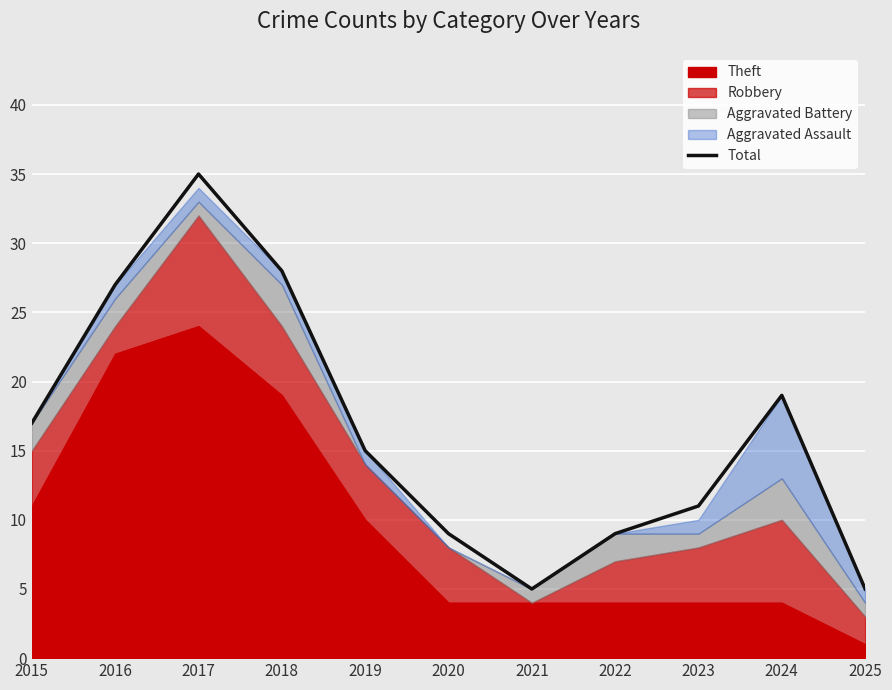

At which category does the data reach its first local valley?

2021